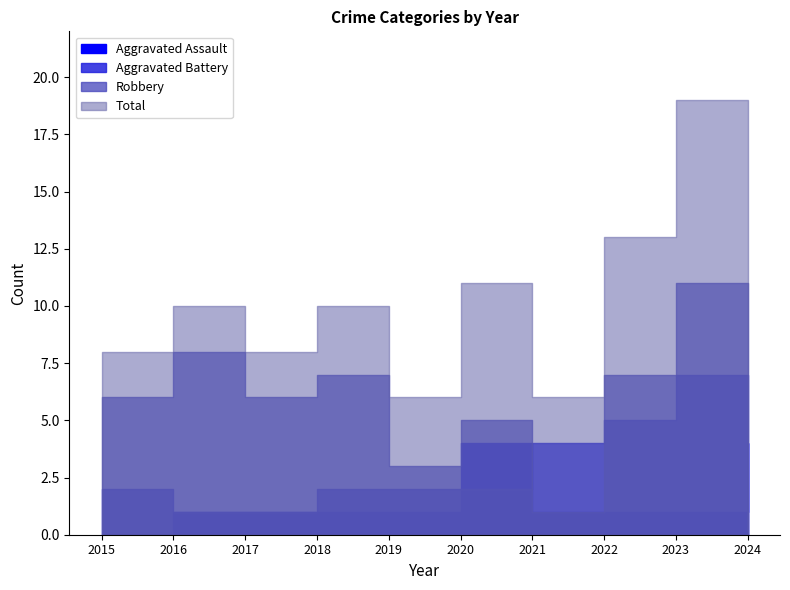

True or false: Aggravated Battery has a value of 1 at 2020.

False